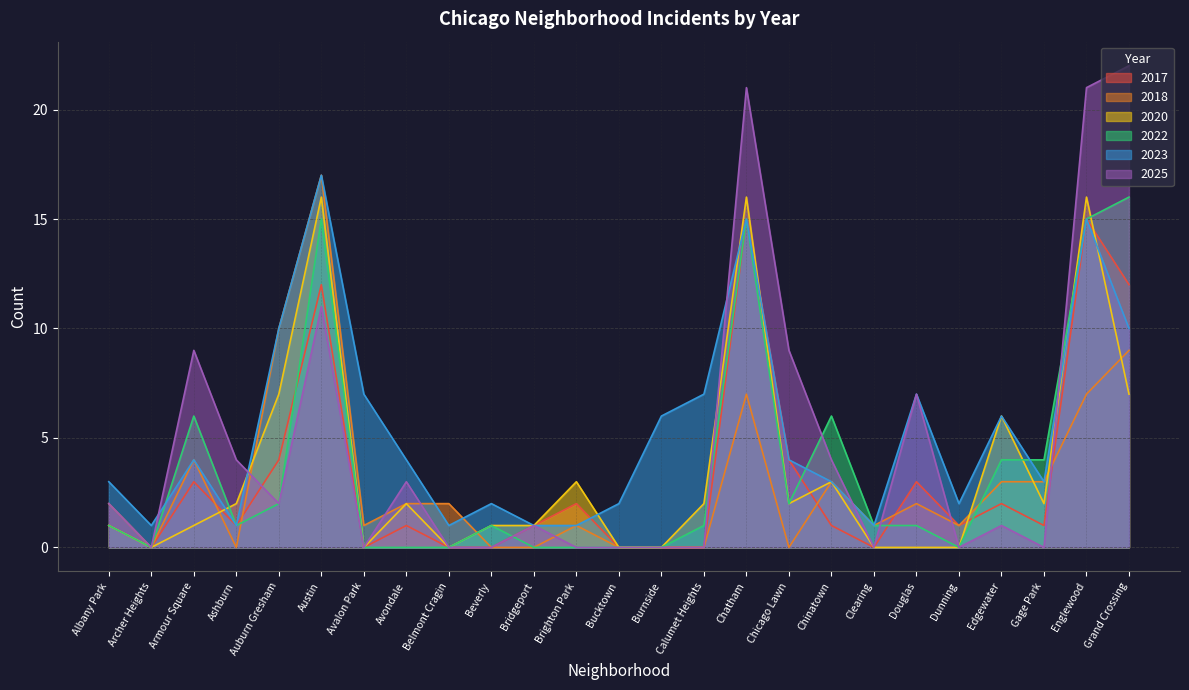

What is the difference between the 2023 values at Douglas and Armour Square?

3